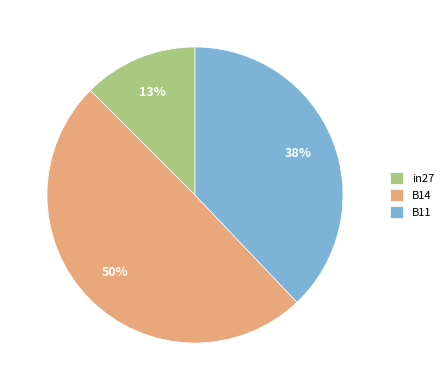

Count the number of slices in the pie.

3